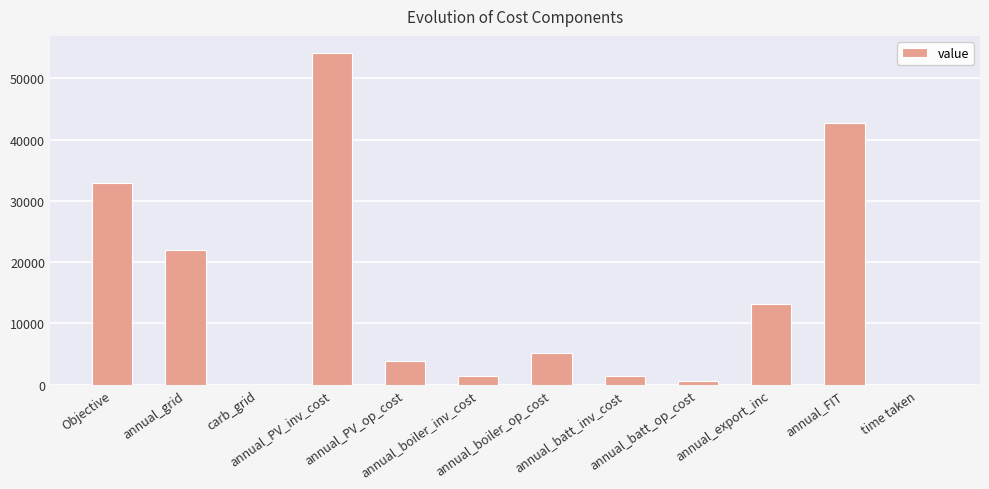

What is the greatest value displayed?

54231.0